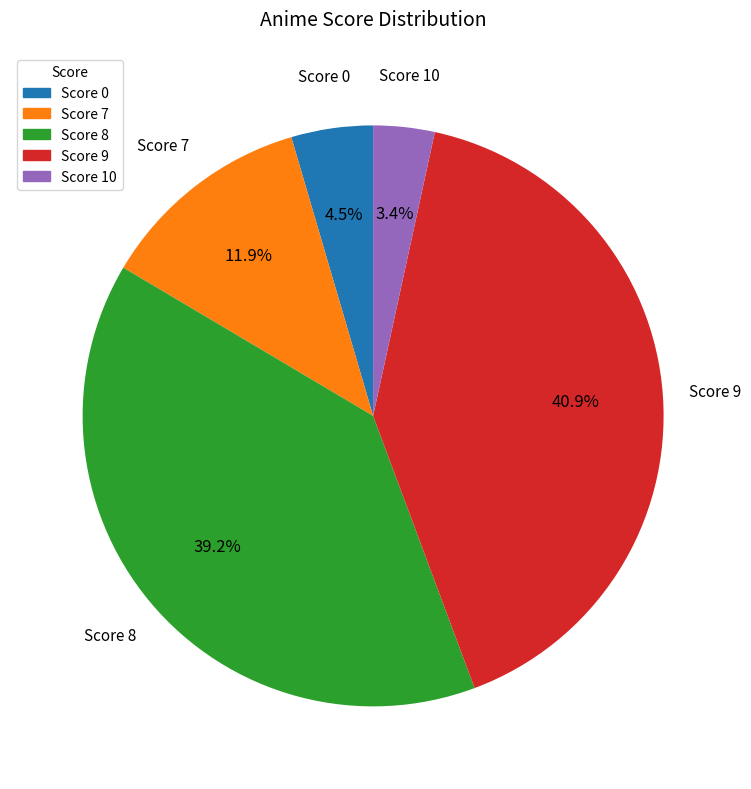

Does any single category account for the majority?

No